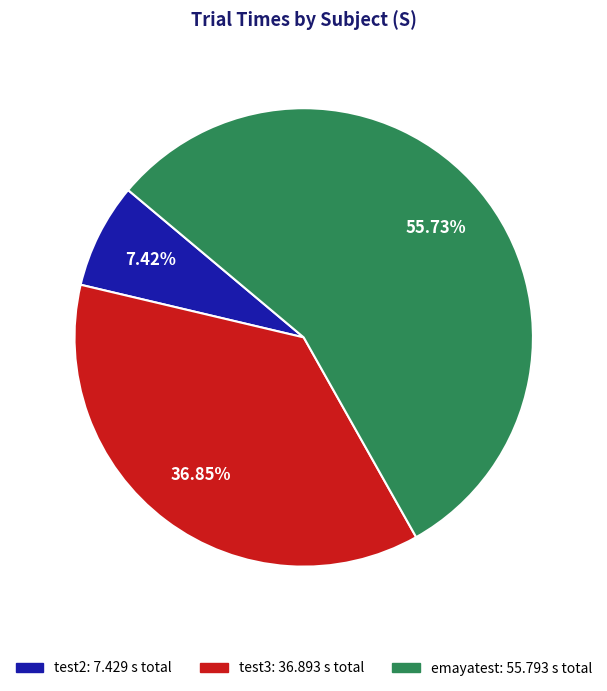

Do test2: 7.429 s total and emayatest: 55.793 s total together represent more than half of the pie?

Yes